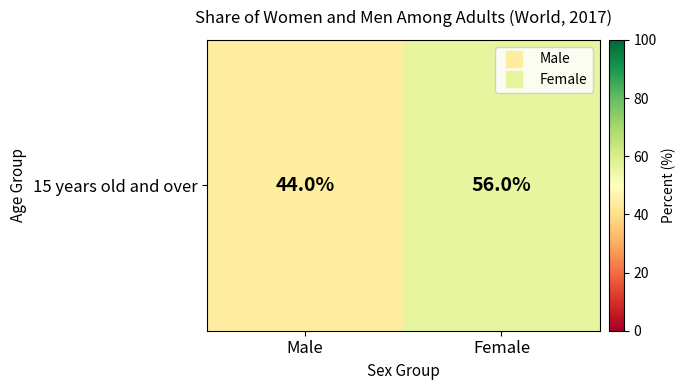

List the labels in order of value, largest first.

Female, Male